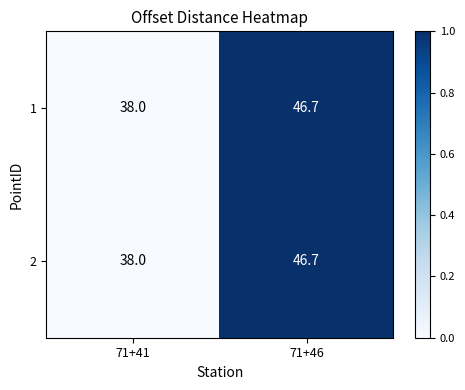

At which category is the sum across all series the highest?

71+46